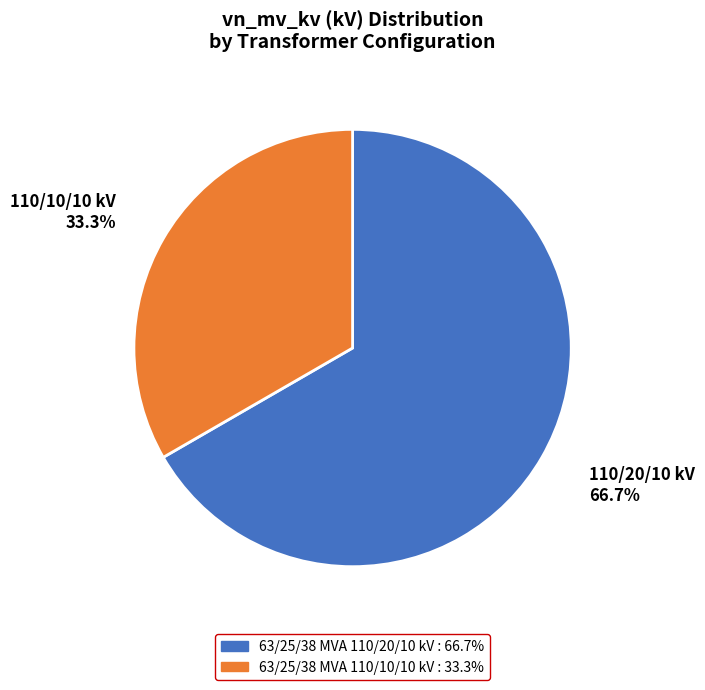

Which slice is the largest?

63/25/38 MVA 110/20/10 kV